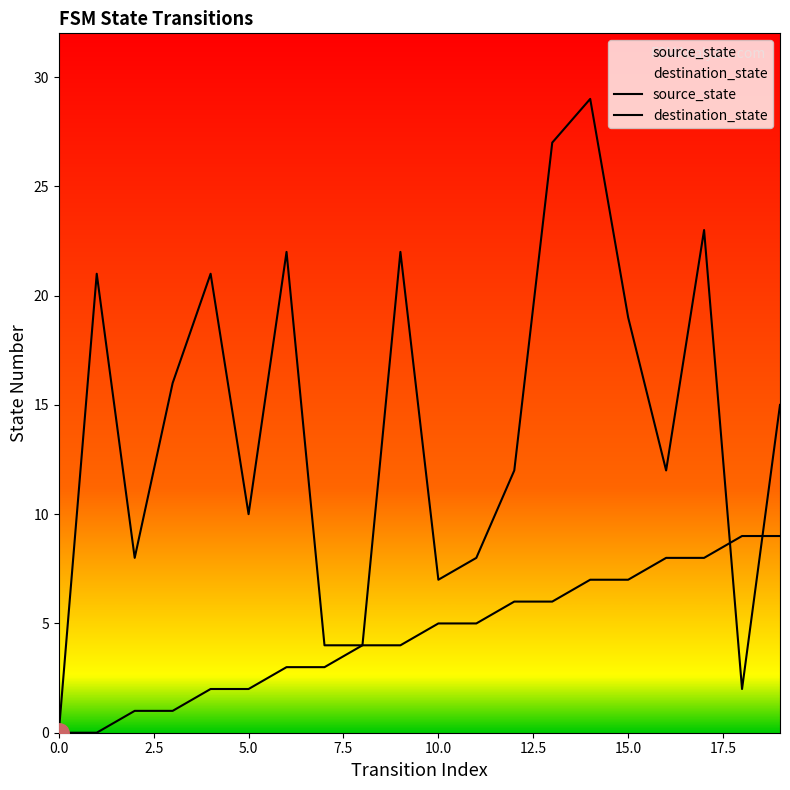

List the series in order of their overall mean, lowest first.

source_state, destination_state